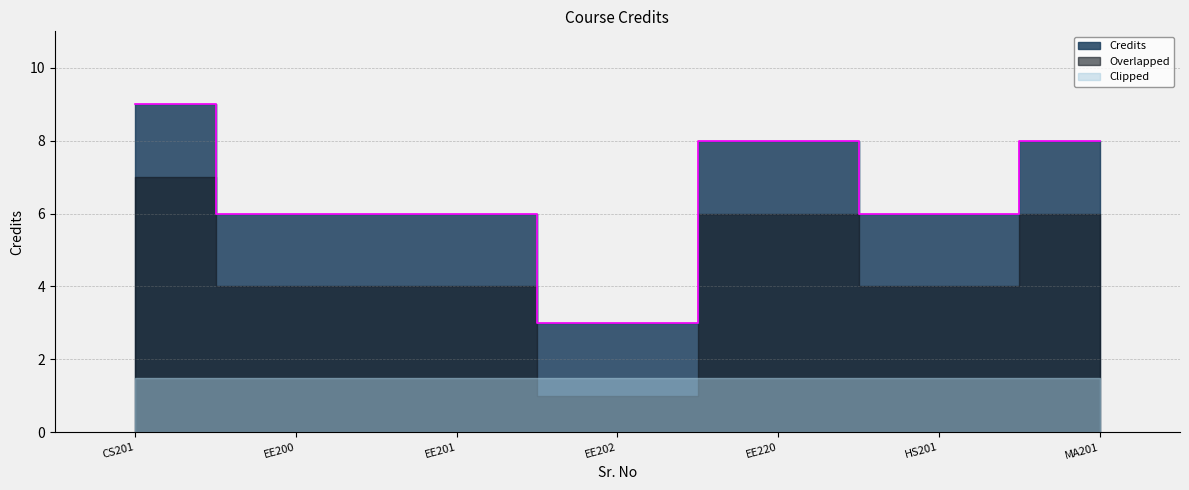

The value at MA201 is 4. True or false?

False